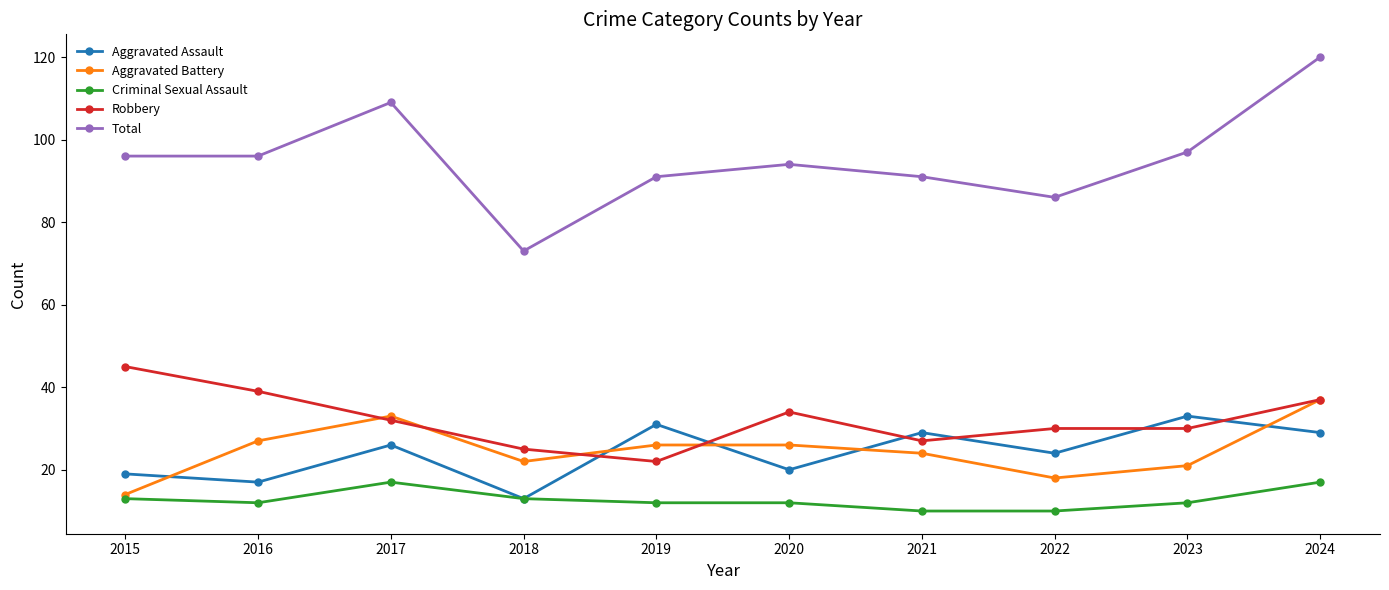

At how many categories does at least one series exceed 43?

10